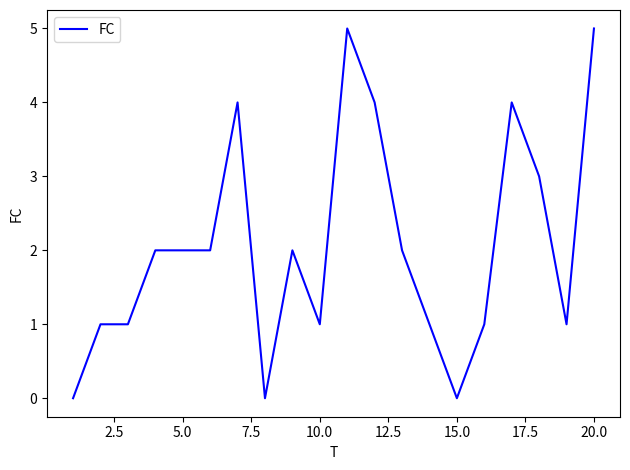

What is the difference between the maximum and minimum values?

5